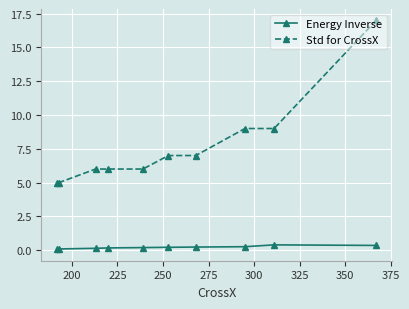

What is the greatest value displayed?

17.0